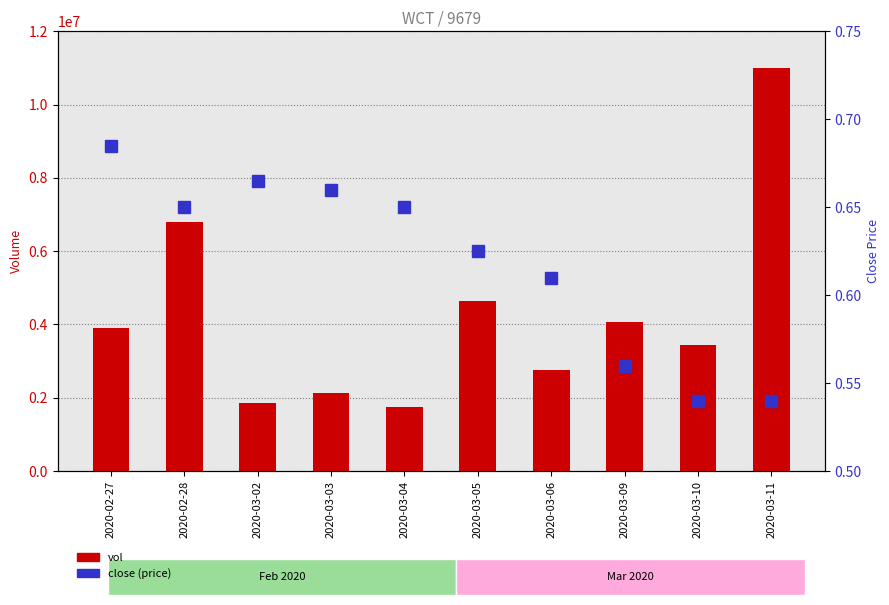

Reading left to right, extract all data points from this chart.

vol: 3900500.0	6799800.0	1852000.0	2124500.0	1748300.0	4642700.0	2758300.0	4054000.0	3434300.0	10988000.0
close: 0.7	0.7	0.7	0.7	0.7	0.6	0.6	0.6	0.5	0.5